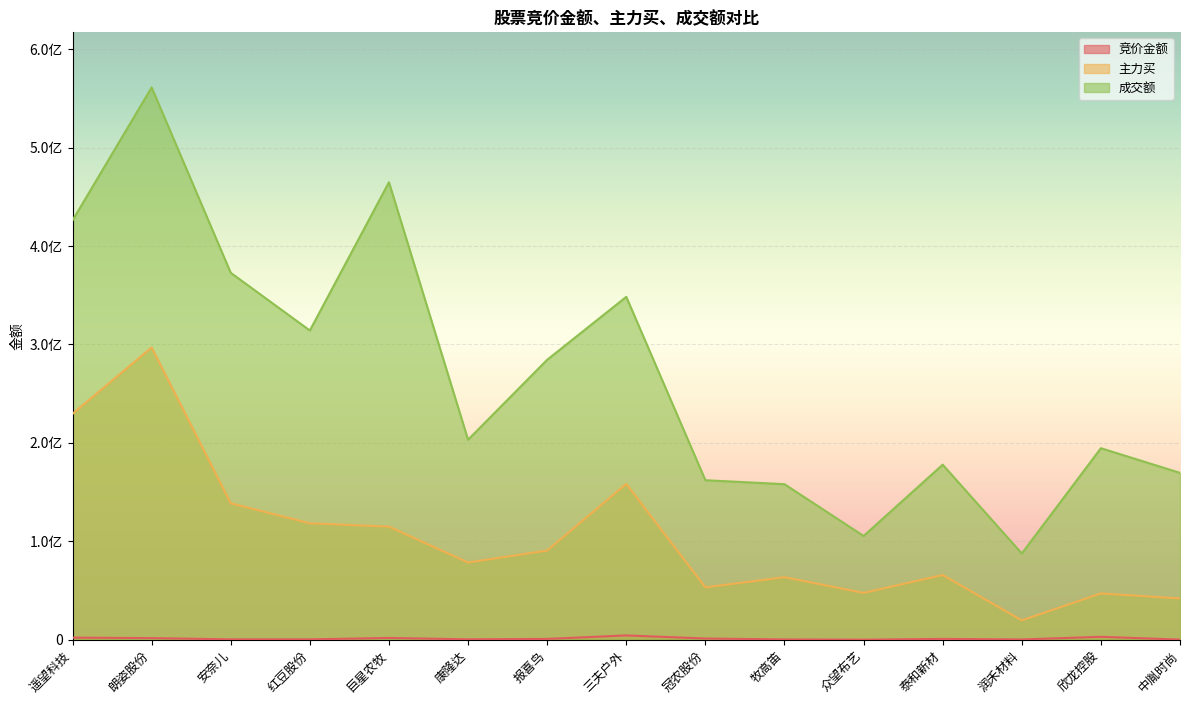

Which series has the widest spread of values?

成交额